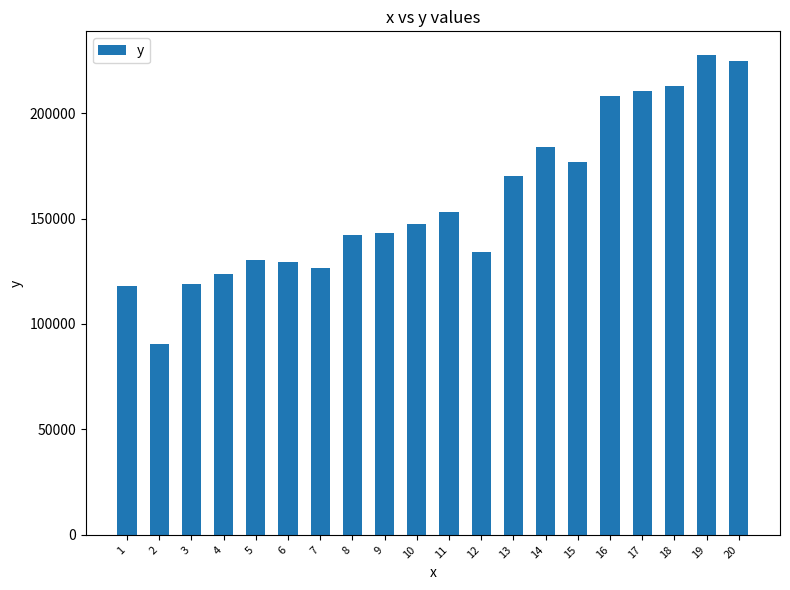

Does the chart contain stacked bars?

No